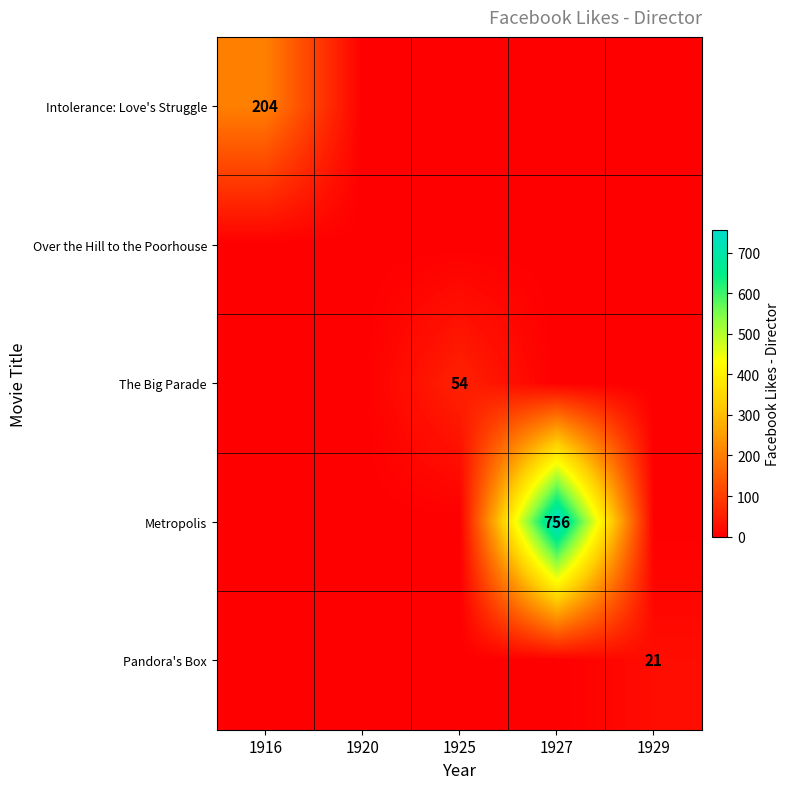

The value of Pandora's Box at 1929 is 21. True or false?

True